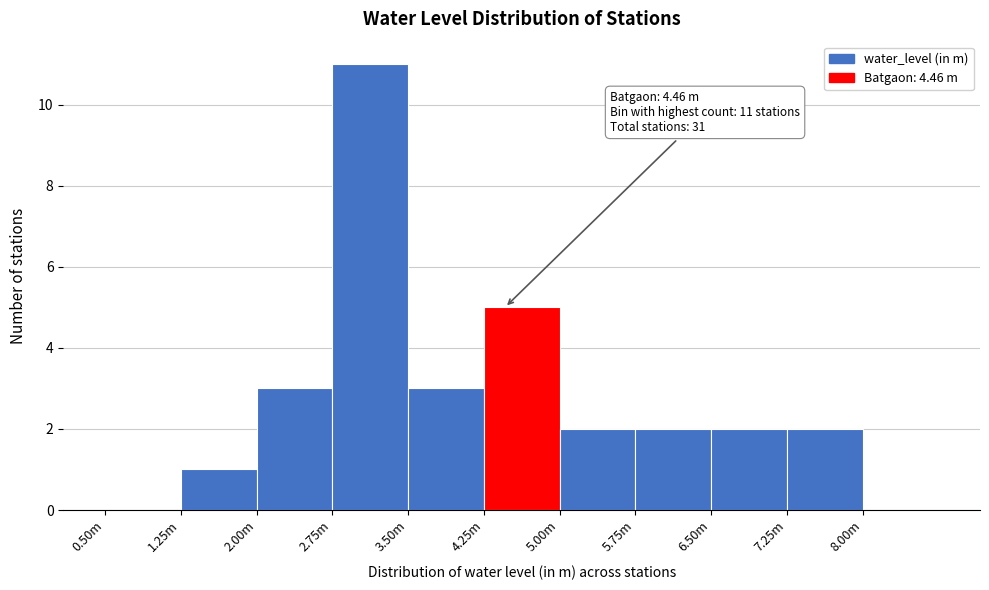

Reading left to right, transcribe all the data shown in this chart.

0.50m=0	1.25m=1	2.00m=3	2.75m=11	3.50m=3	4.25m=5	5.00m=2	5.75m=2	6.50m=2	7.25m=2	8.00m=0